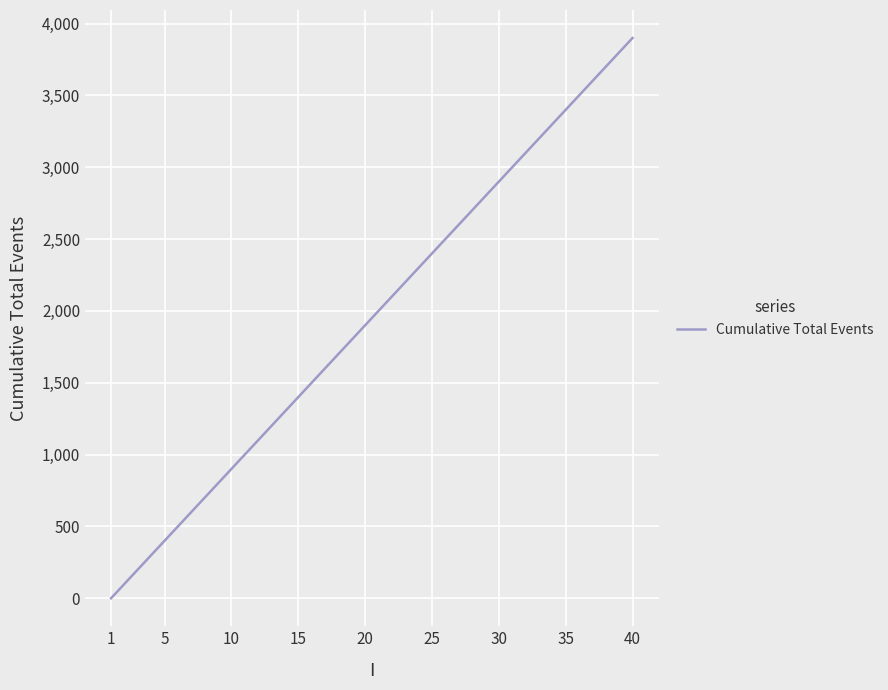

What is the maximum value shown in the chart?

3900